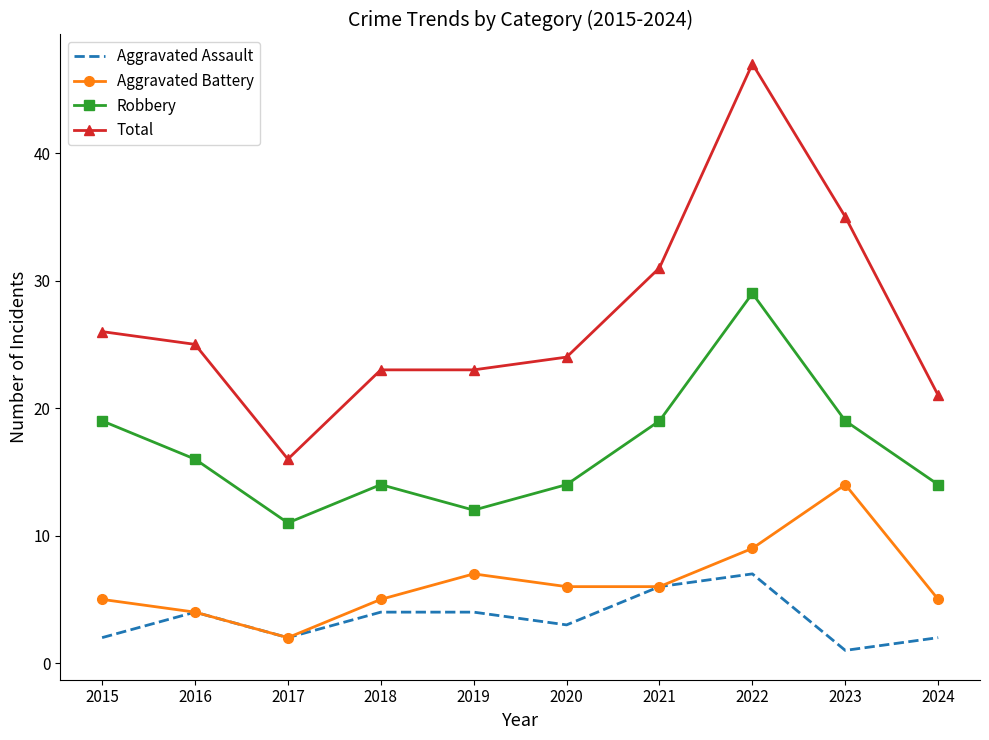

At 2020, list the series in order from smallest to largest.

Aggravated Assault, Aggravated Battery, Robbery, Total